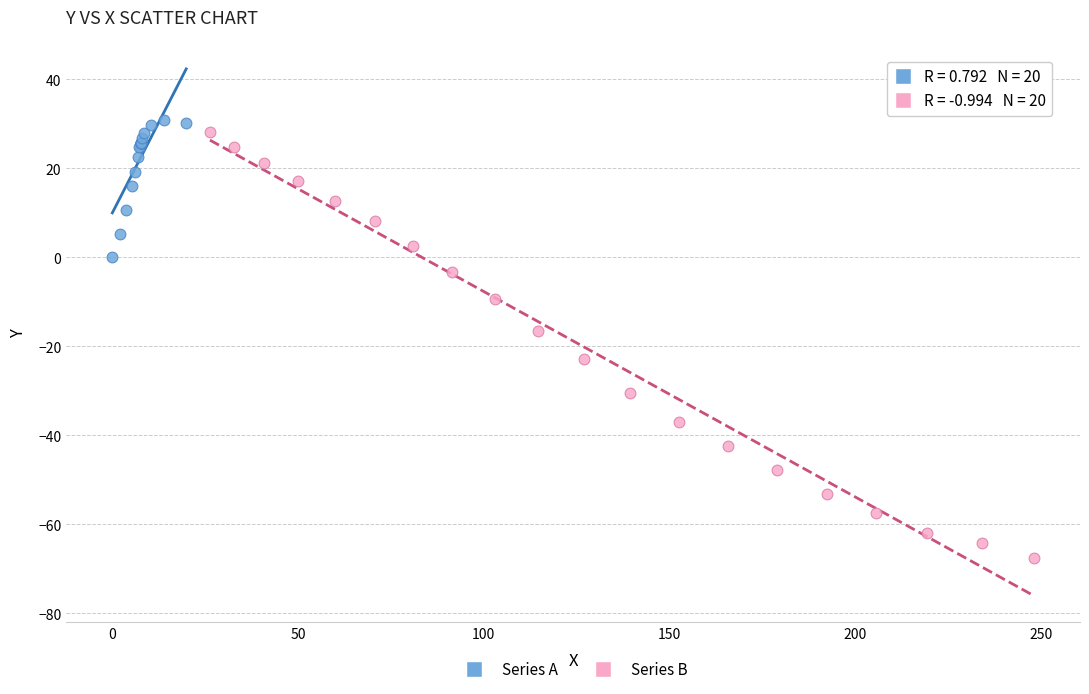

Which series has the widest spread of Y values?

Series B